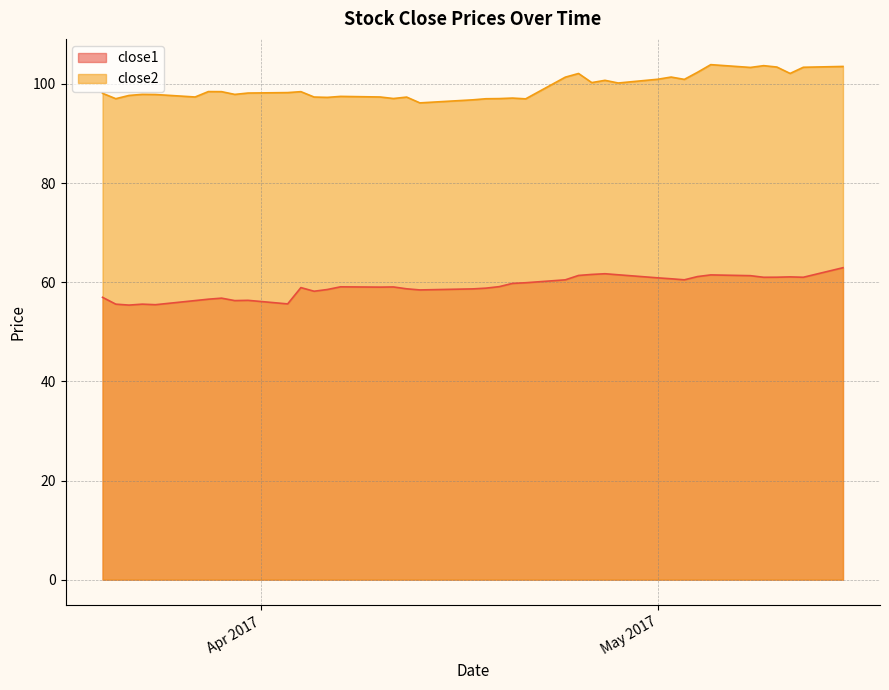

Read the close2 value at 2017-04-12.

97.3